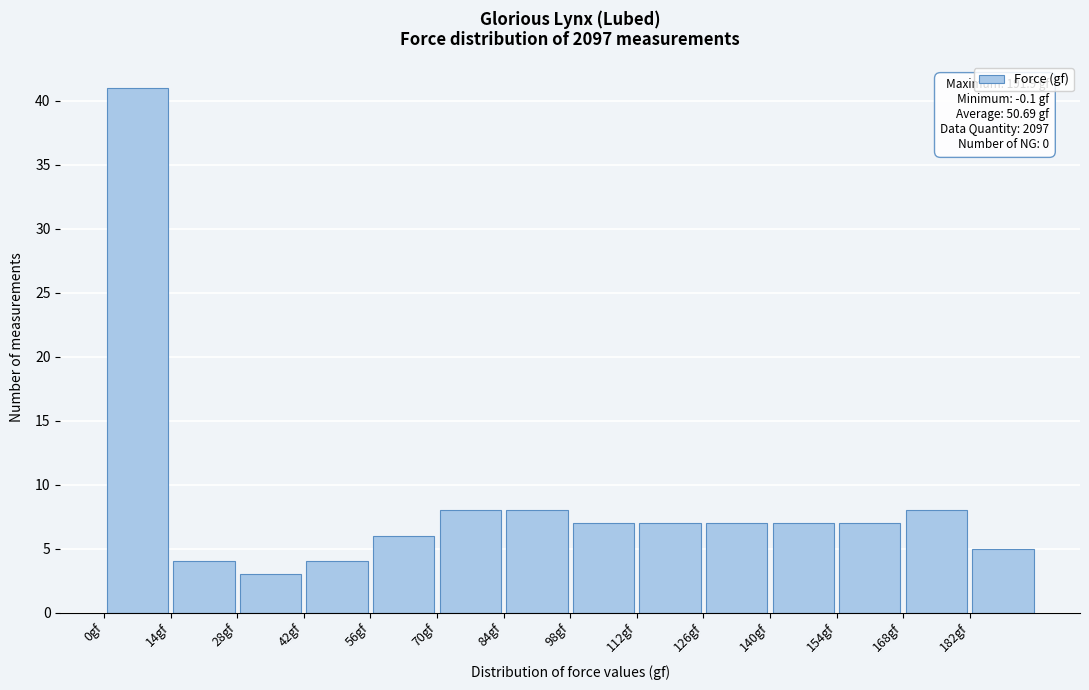

Which range on the x-axis has the tallest bar?

0 to 14